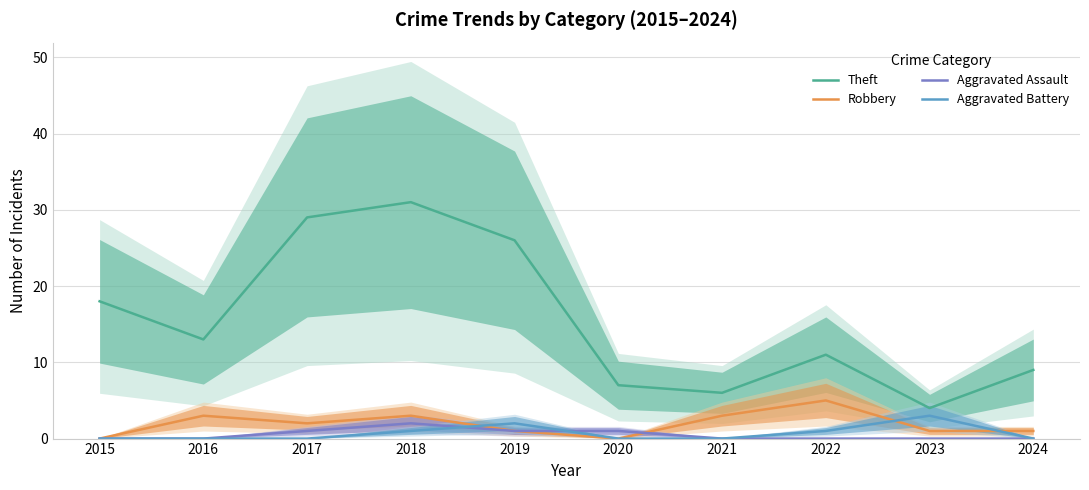

Is it true that Aggravated Assault equals 0 at 2015?

True